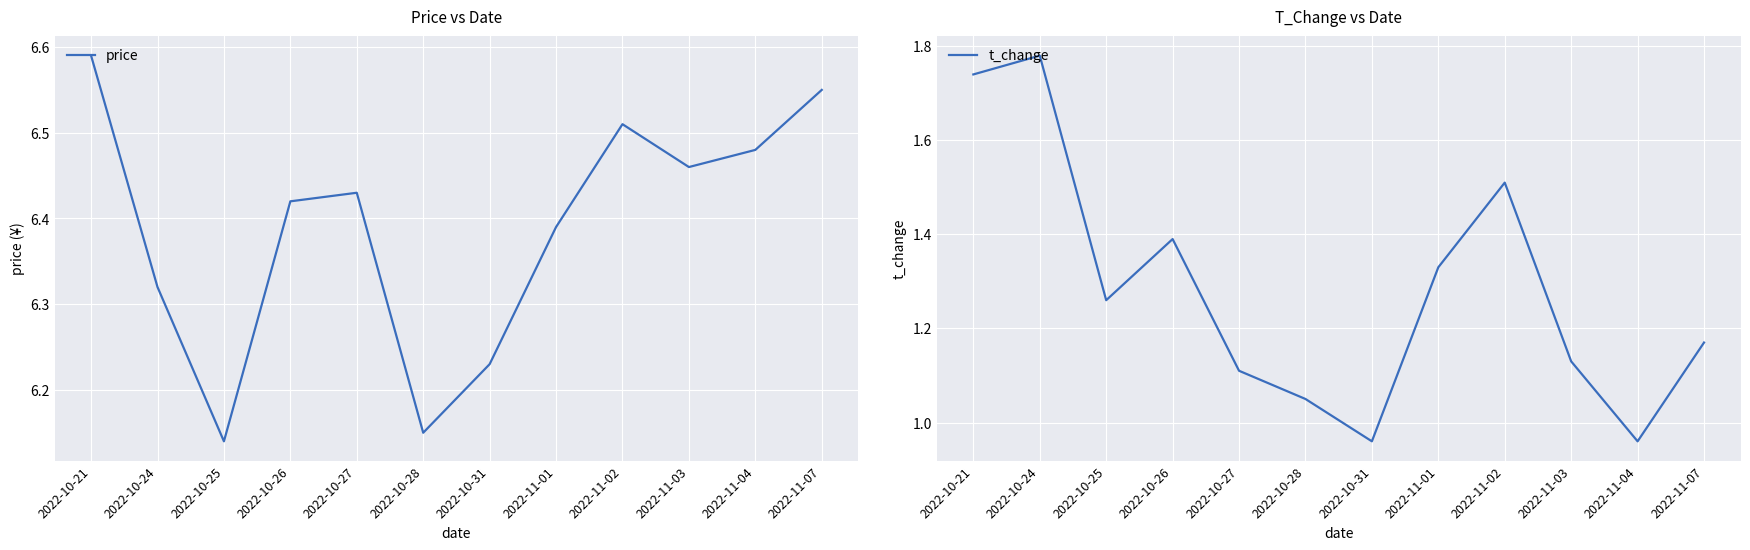

What is the difference between the maximum and minimum values in the t_change series?

0.8